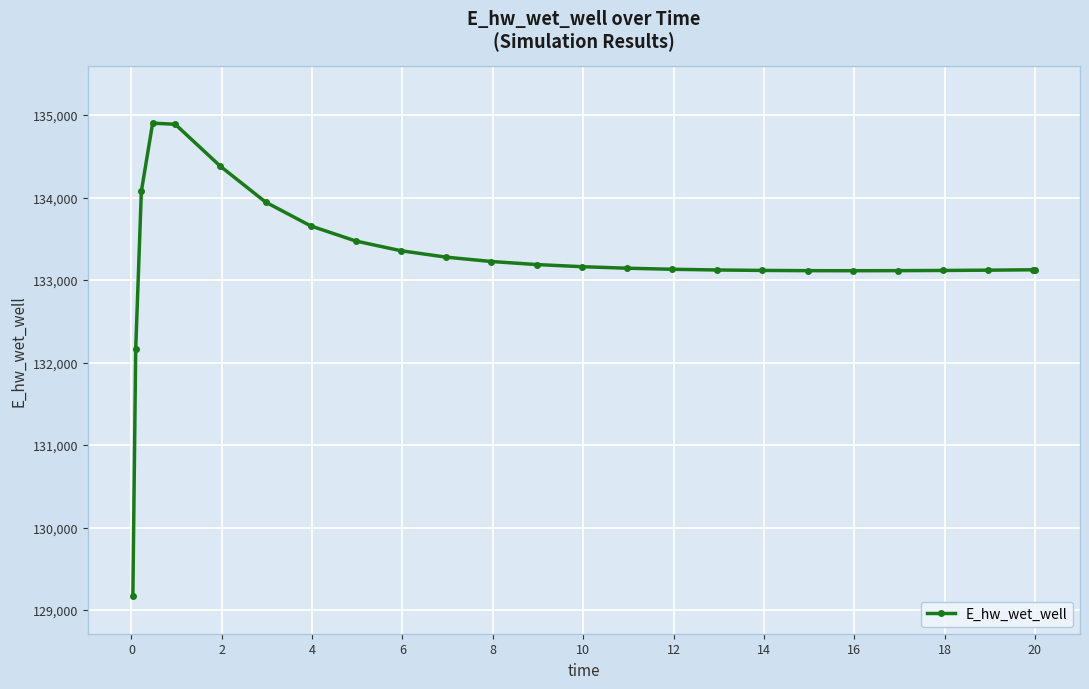

What is the greatest value displayed?

134901.8